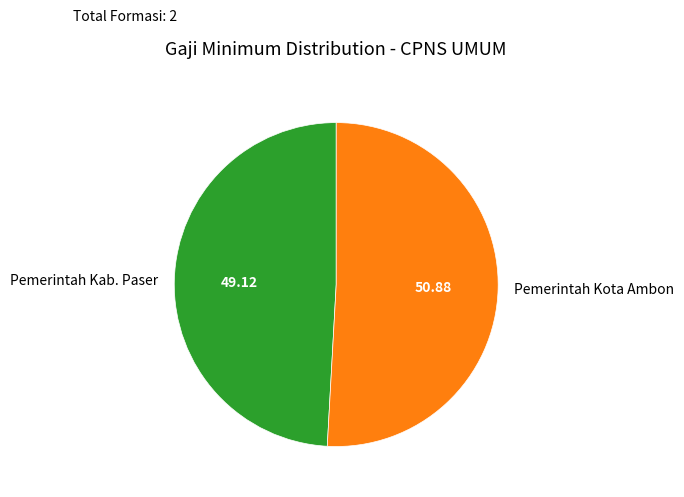

Is the sum of Pemerintah Kab. Paser and Pemerintah Kota Ambon greater than half?

Yes